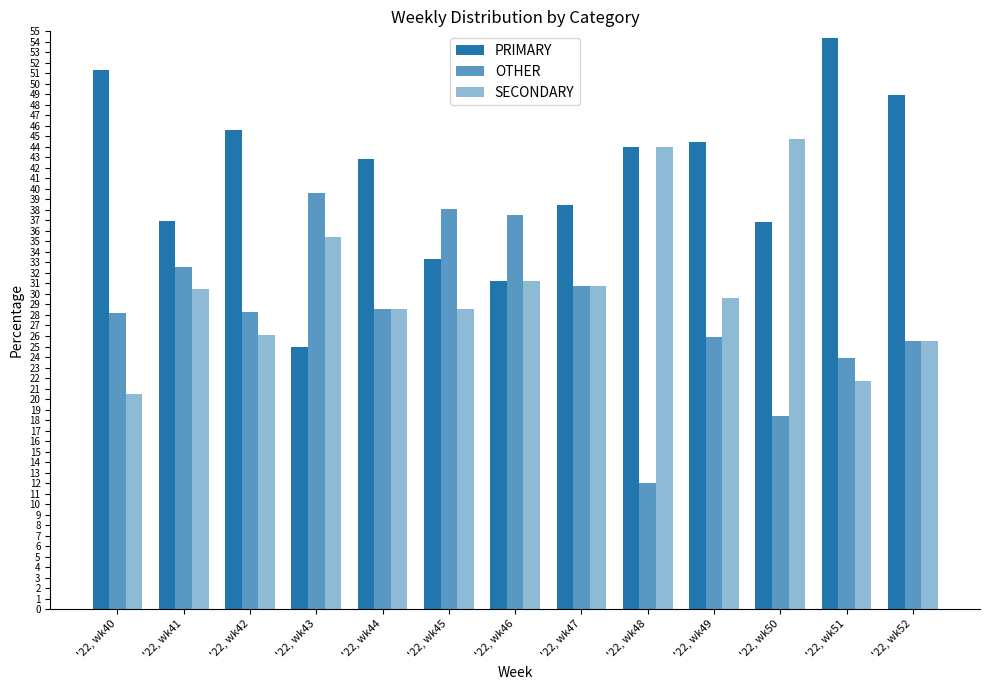

At how many categories does at least one series exceed 40?

8